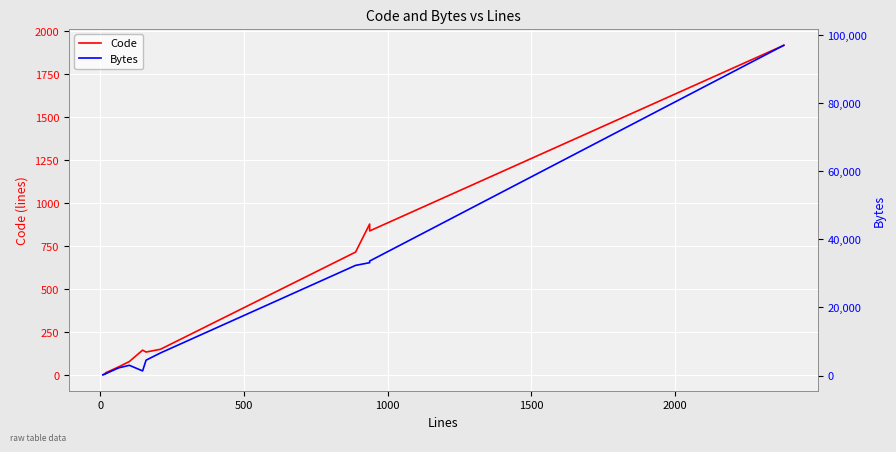

Rank the series by their maximum value, from highest to lowest.

Bytes, Code